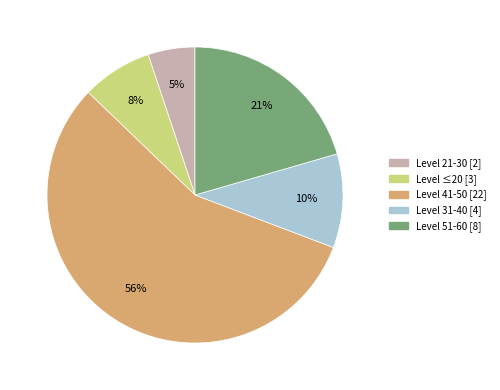

To the nearest percent, what is the difference between the largest and smallest slice percentages?

51%